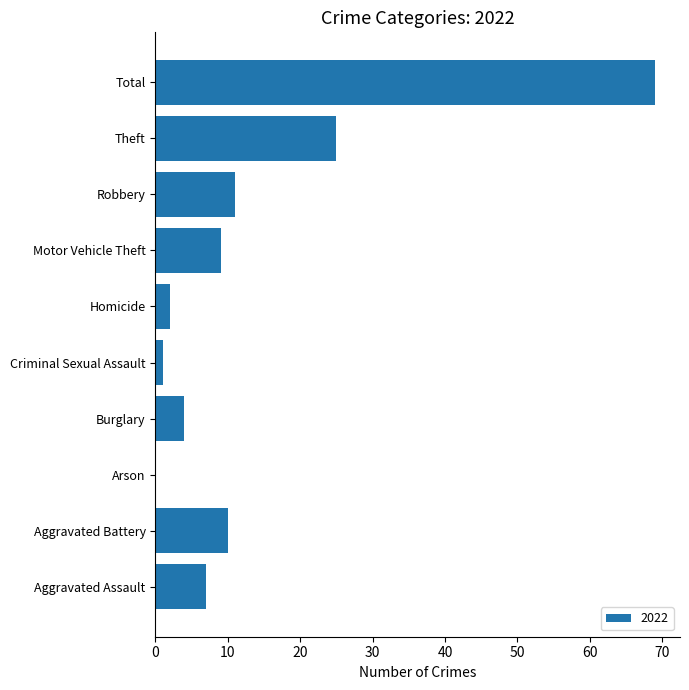

Count the number of categories in the chart.

10